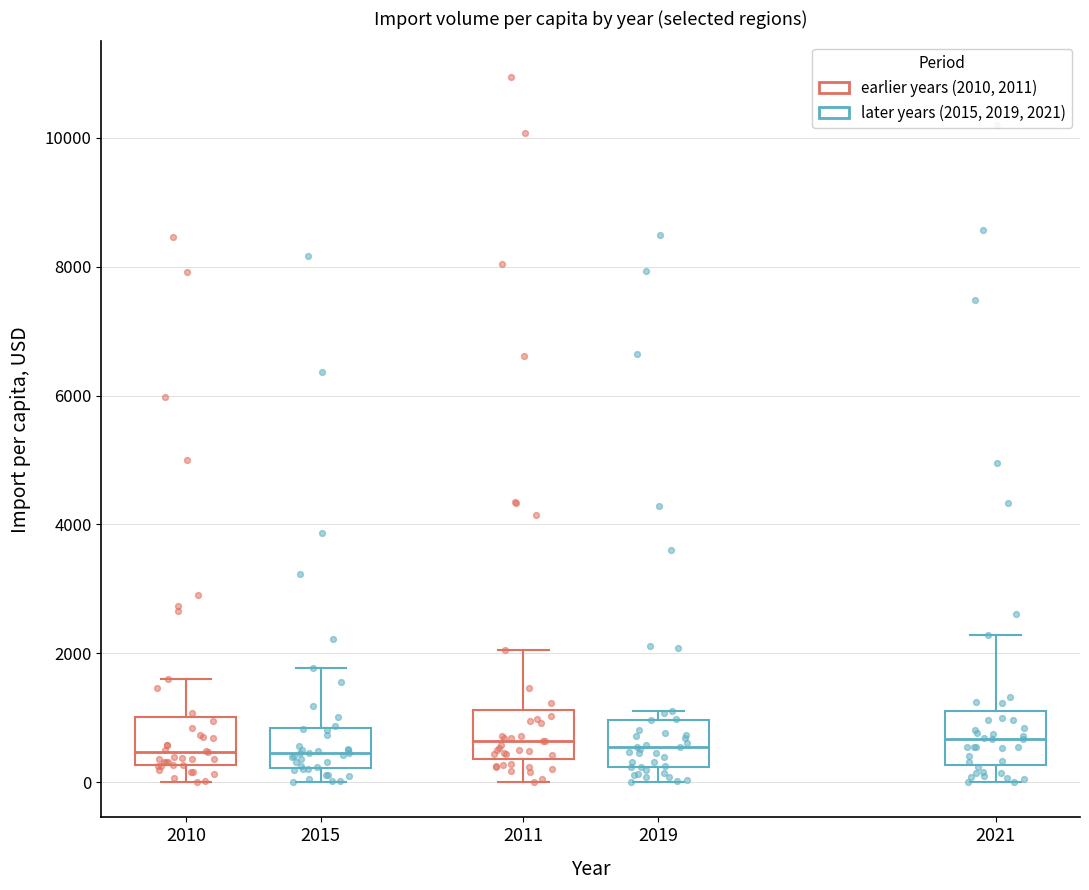

Reading left to right, read every box against the y-axis: the position of its median line, the range the box covers, and the ends of its whiskers. The values are not printed on the chart, so give them approximately, as read against the axis.

2010: median 400, box 200 to 1000, whiskers 0 to 1600
2015: median 400, box 200 to 800, whiskers 0 to 1800
2011: median 600, box 400 to 1200, whiskers 0 to 2000
2019: median 600, box 200 to 1000, whiskers 0 to 1000 (just above the box's upper edge)
2021: median 600, box 200 to 1200, whiskers 0 to 2200